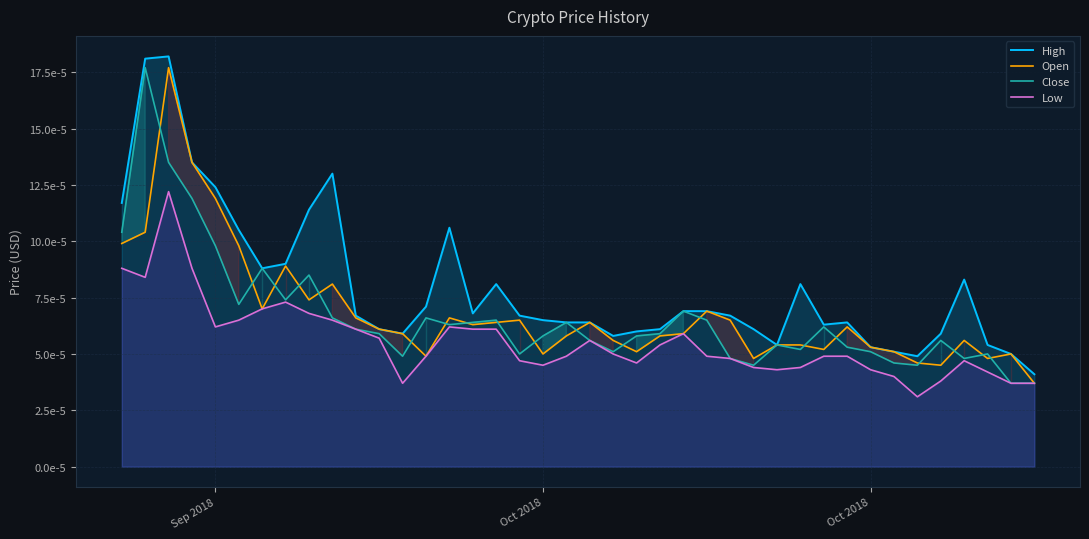

What are all the series names shown in the legend?

High, Open, Close, Low